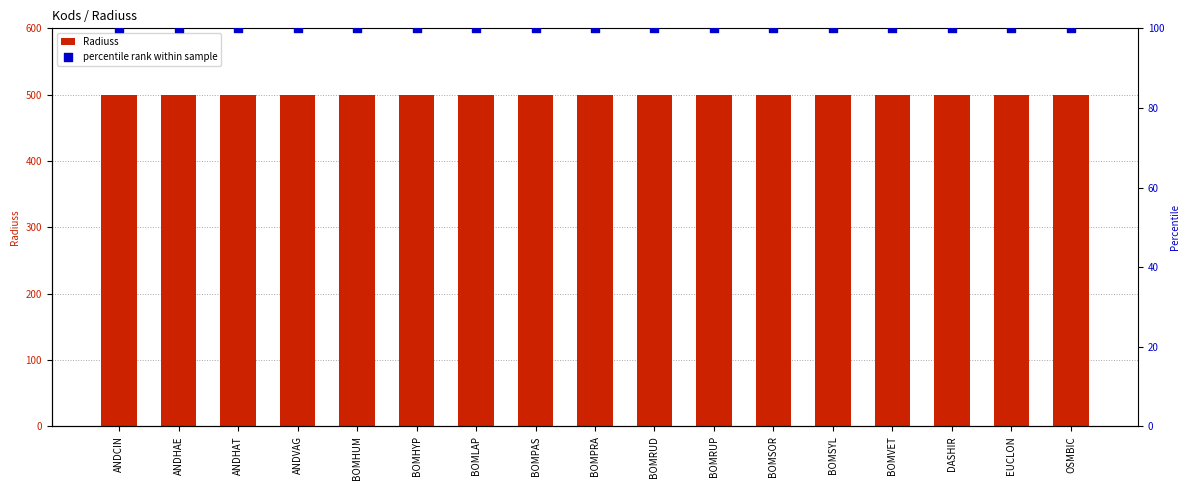

Which series reaches the maximum Y coordinate?

Radiuss